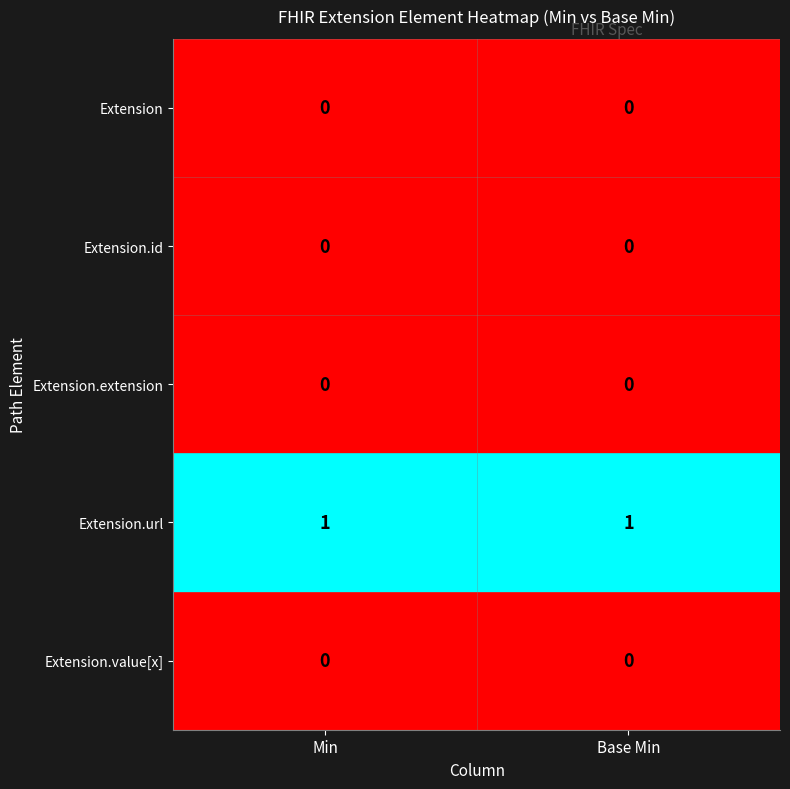

Which series has the largest total across all categories?

Extension.url